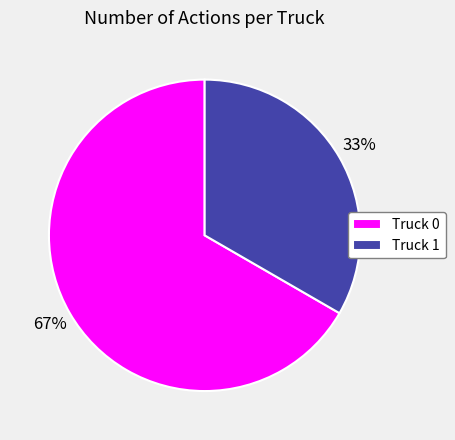

How many segments does this pie chart have?

2